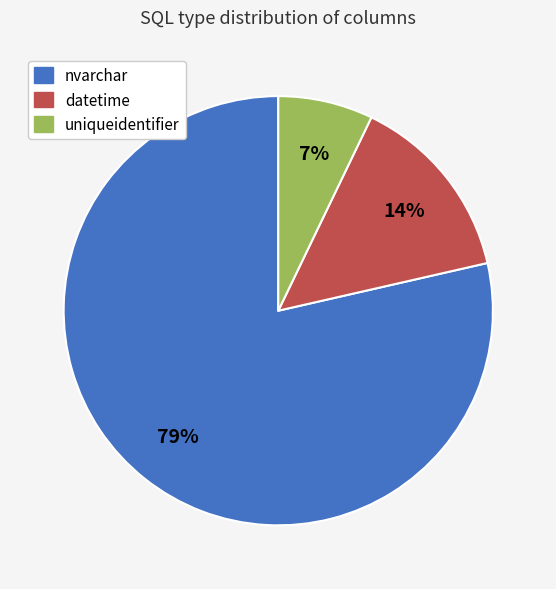

To the nearest percent, what is the average slice percentage?

33%